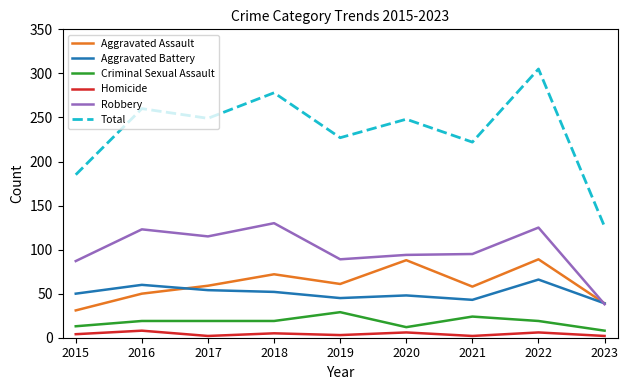

Which series has the largest total across all categories?

Total